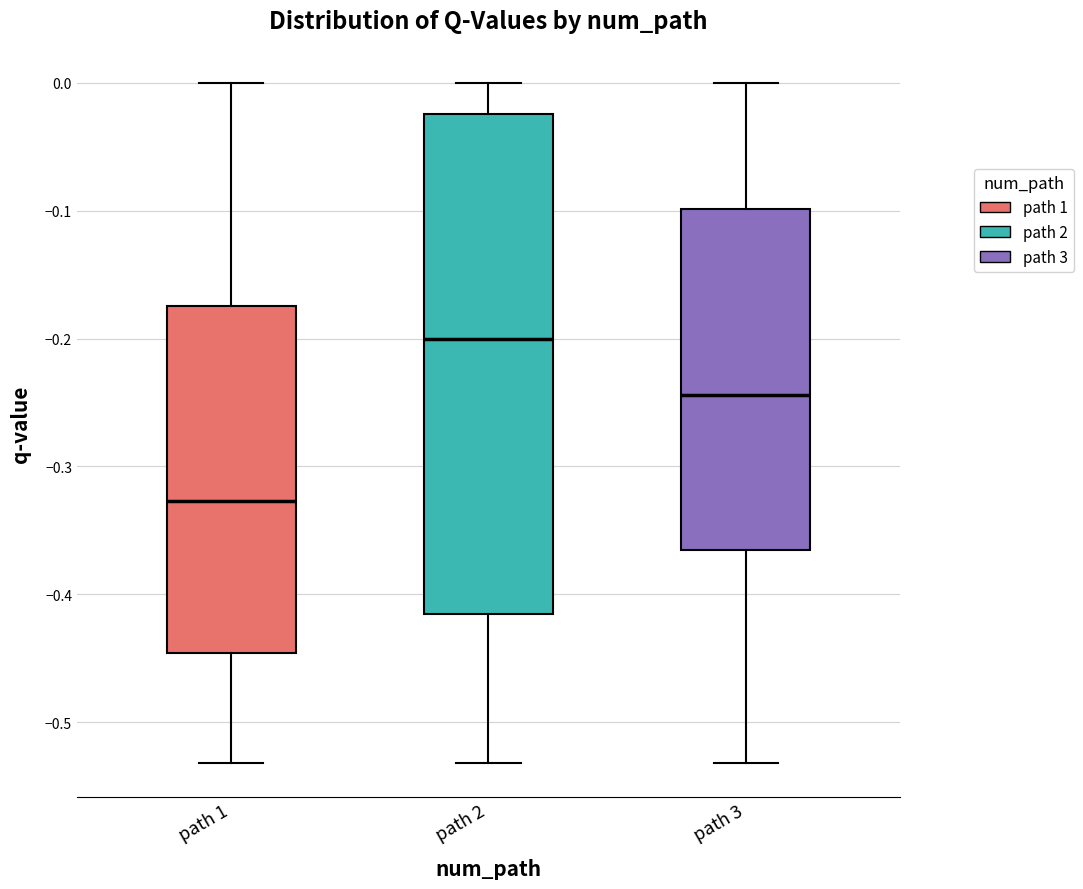

Where is the lower edge of the box for path 1 on the y-axis? The values are not printed on the chart, so give them approximately, as read against the axis.

-0.45